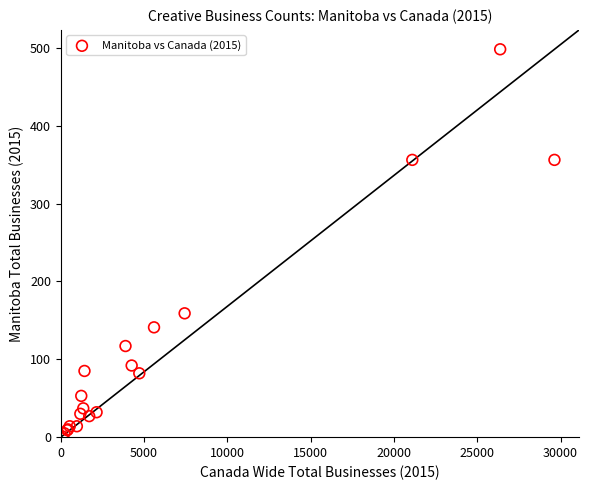

What Y value in the scatter plot is closest to 249?

159